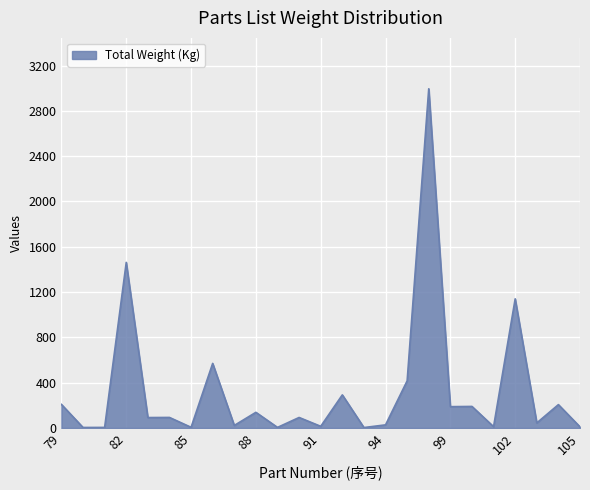

What is the difference between the maximum and minimum values?

2991.5